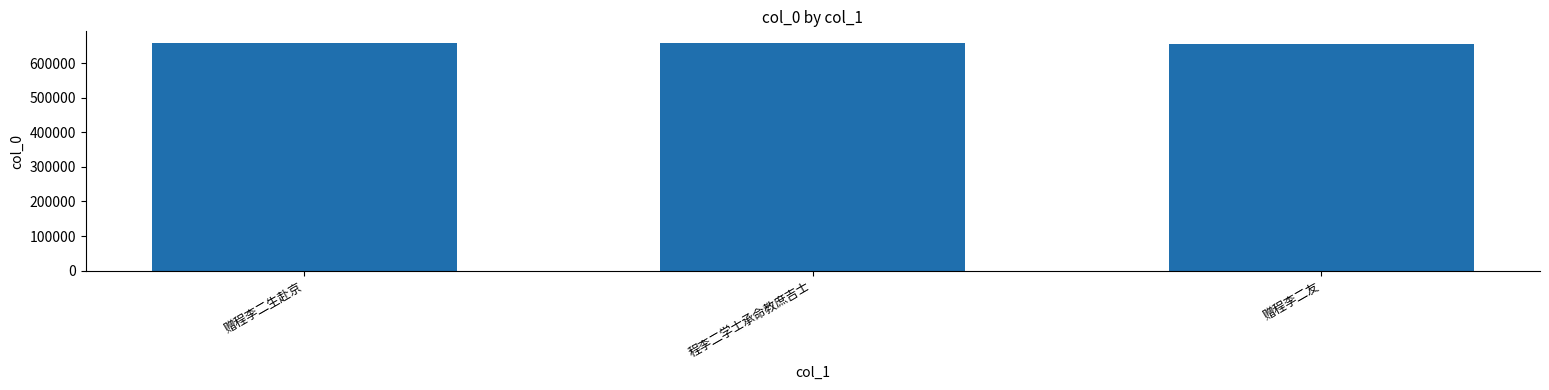

Does the chart contain any negative values?

No